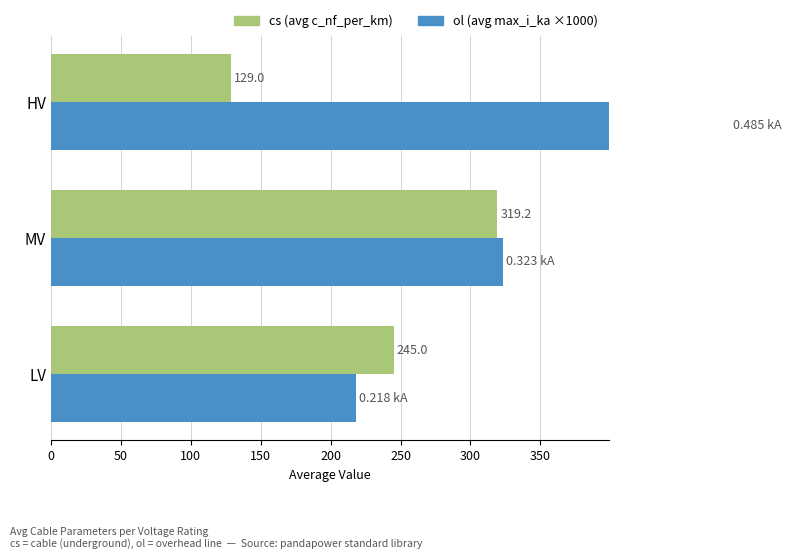

What is the value of the cs (avg c_nf_per_km) bar at the 3rd from the left?

129.0